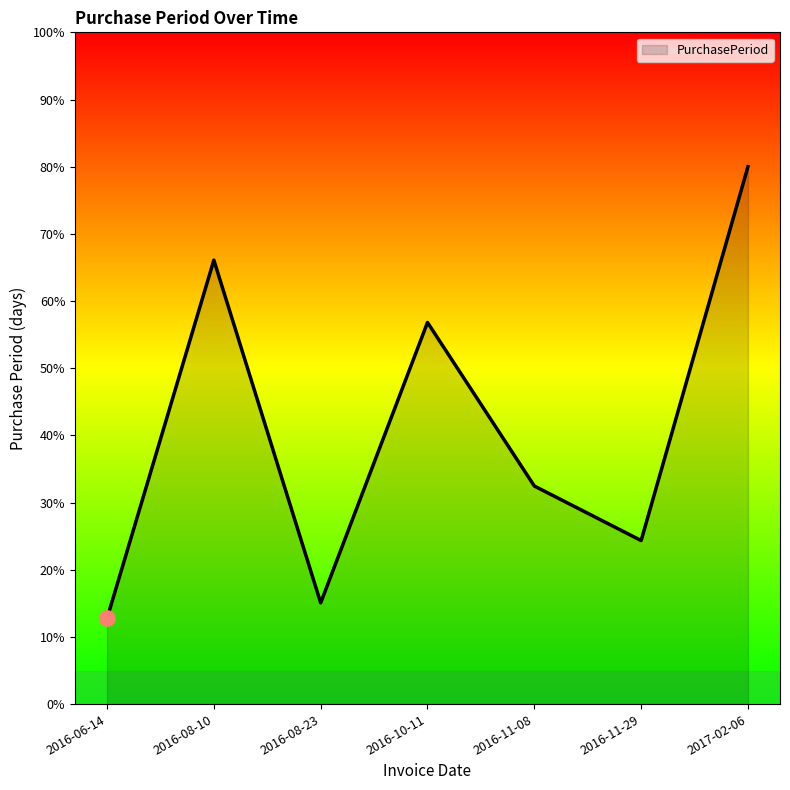

What is the ratio of the value at 2016-06-14 to the value at 2016-08-23?

0.8